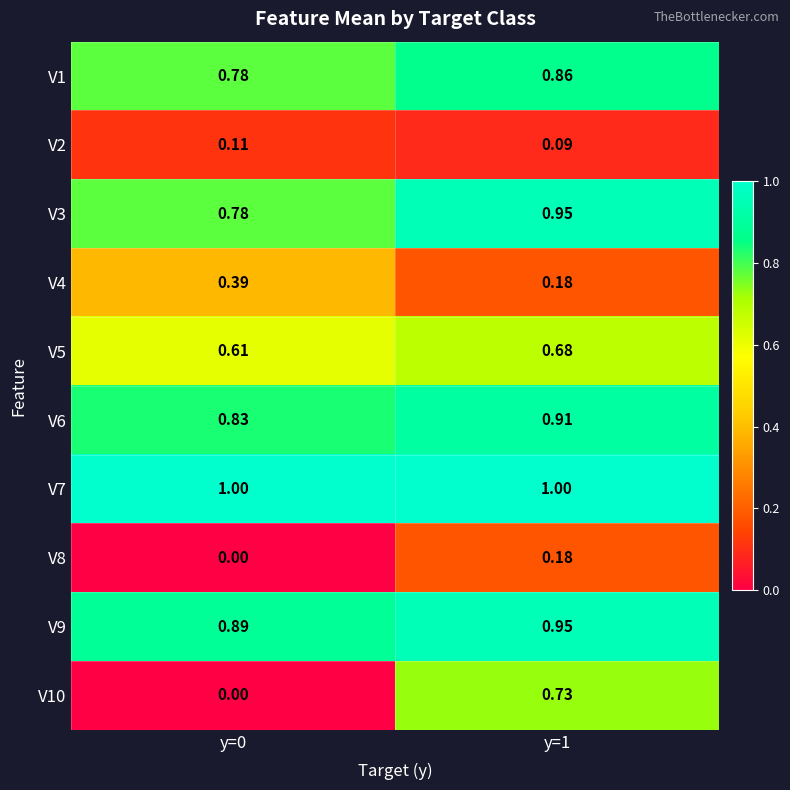

How many distinct data groups are displayed?

10